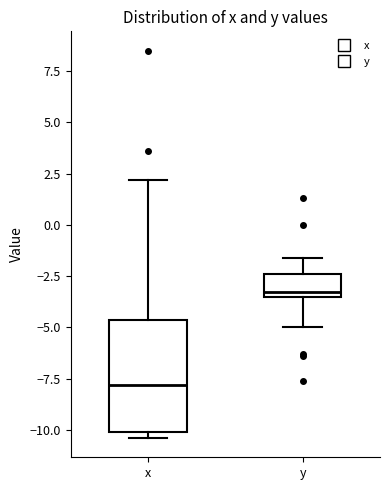

Reading left to right, read every box against the y-axis: the position of its median line, the range the box covers, and the ends of its whiskers. The values are not printed on the chart, so give them approximately, as read against the axis.

x: median -8.0, box -10.0 to -4.5, whiskers -10.5 to 2.0
y: median -3.5 (just above the box's lower edge), box -3.5 to -2.5, whiskers -5.0 to -1.5